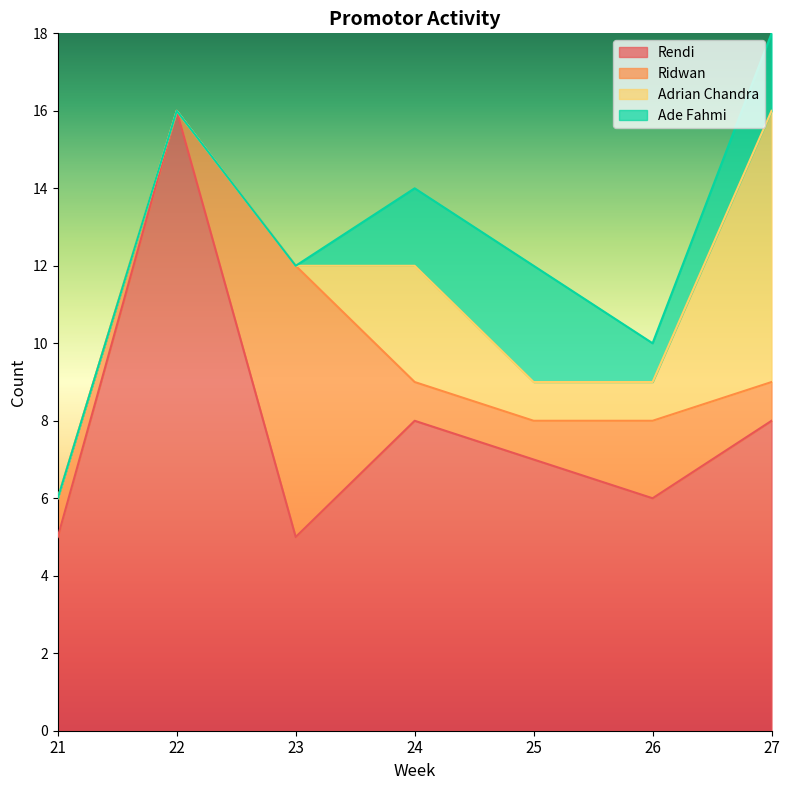

How many positive values does the Adrian Chandra series have?

4